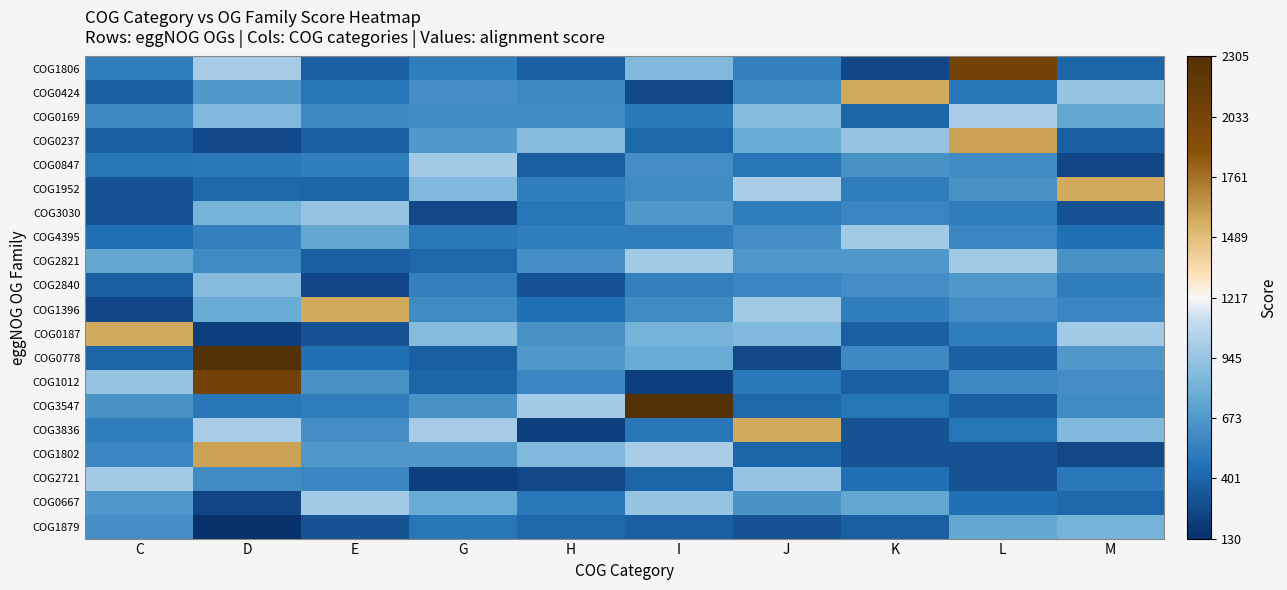

At which category is the sum across all series the highest?

D